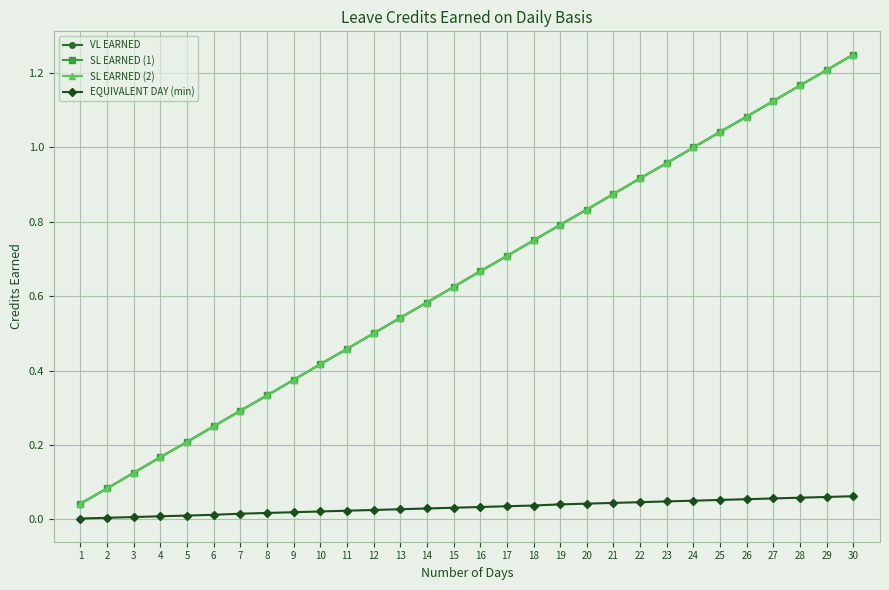

Does the chart have visible grid lines?

Yes